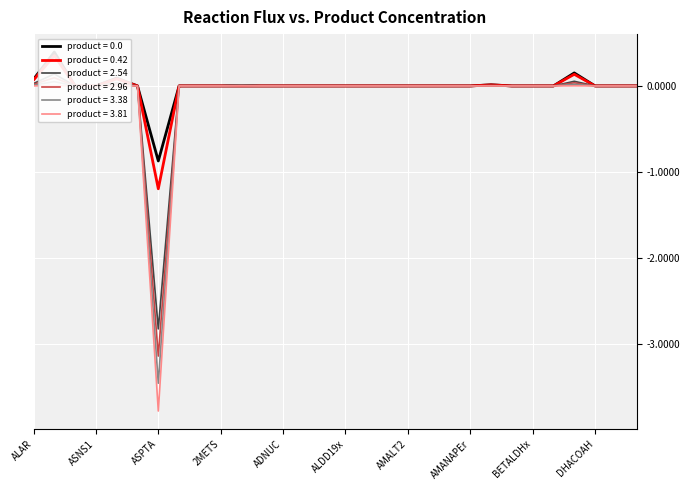

What is the label of the 16th point from the left?

ALDD19x